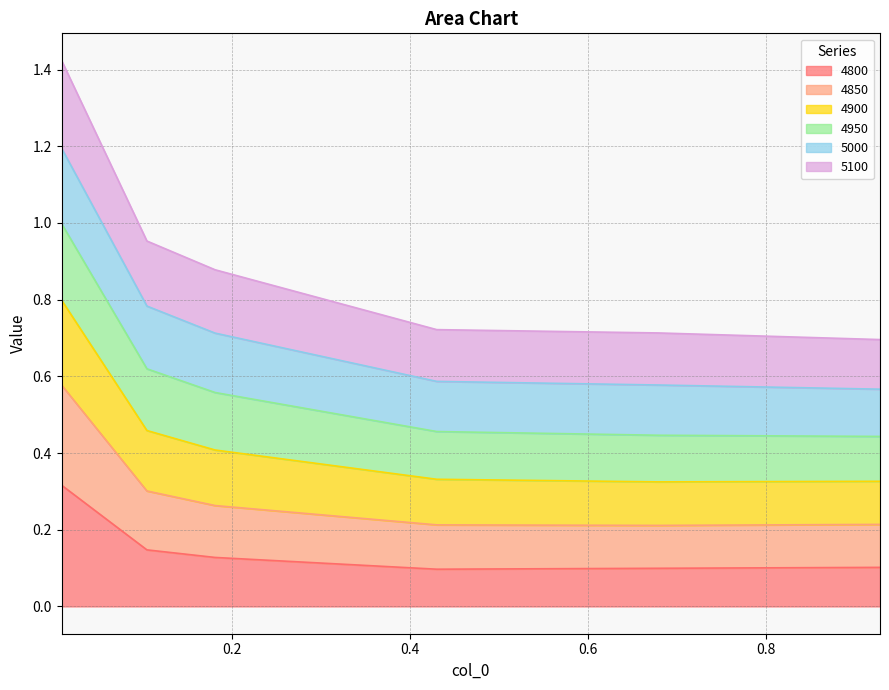

What is the value of the 4800 point at the 1st from the left?

0.3